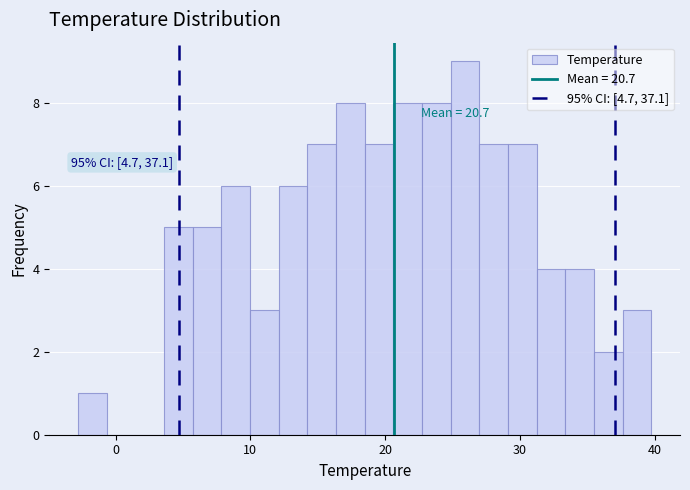

Around what value on the x-axis is the tallest bar? Give the approximate position of its centre, as read against the axis.

26